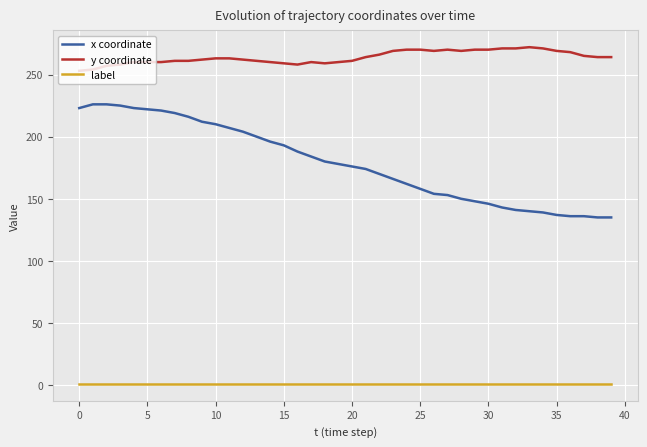

True or false: y coordinate and x coordinate intersect in this chart.

False